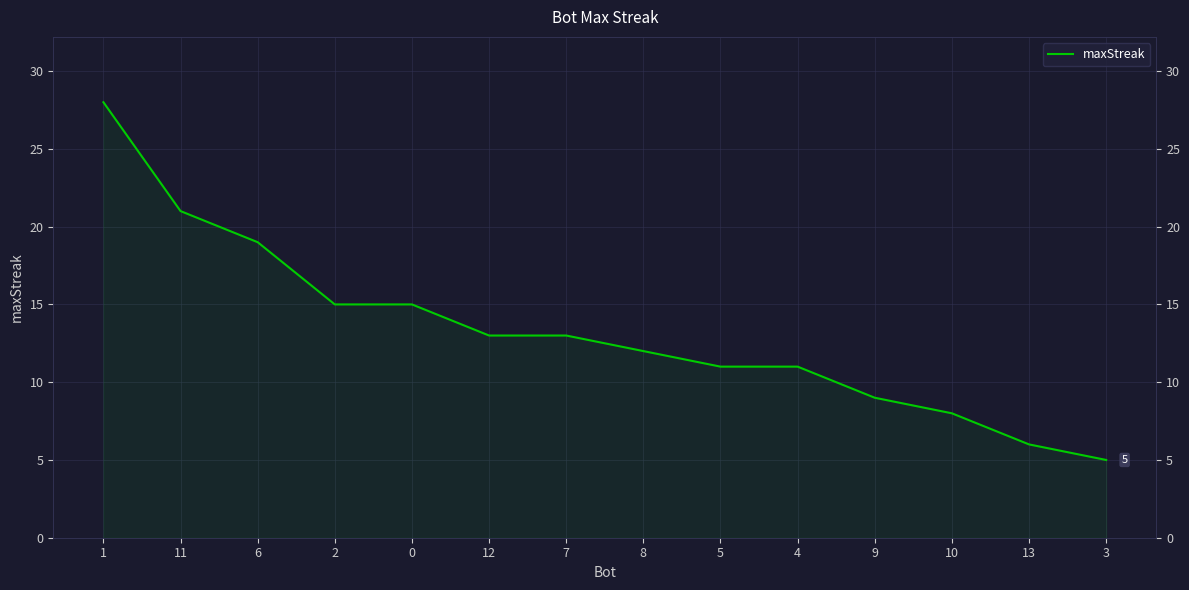

Where is the data nearest to the value 16?

2